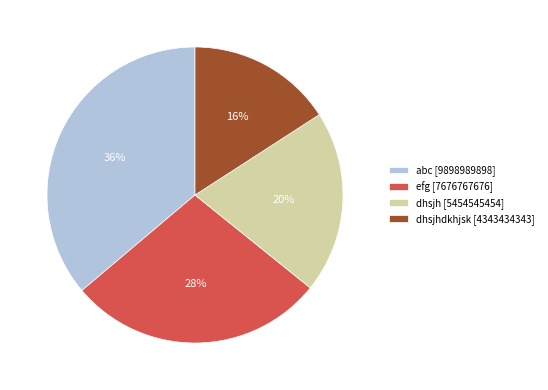

Does any single category account for the majority?

No